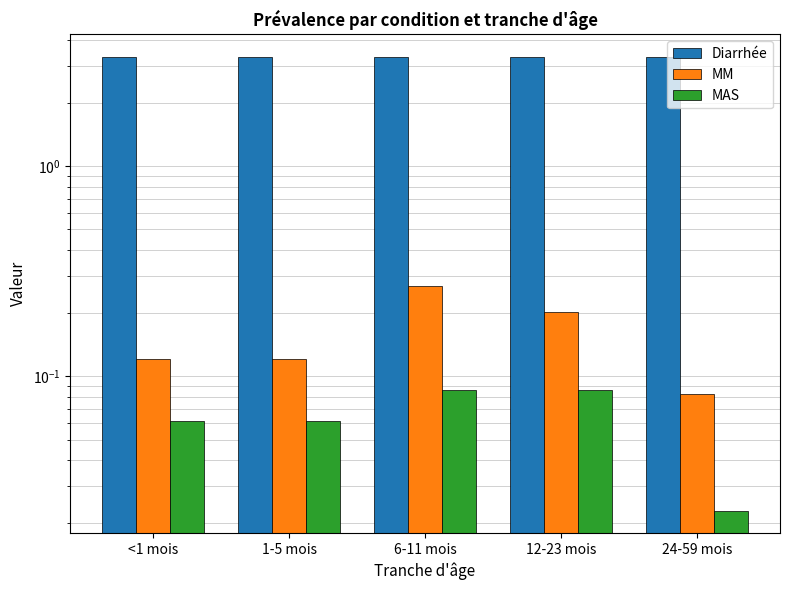

True or false: MAS has a value of 0.1 at 12-23 mois.

False